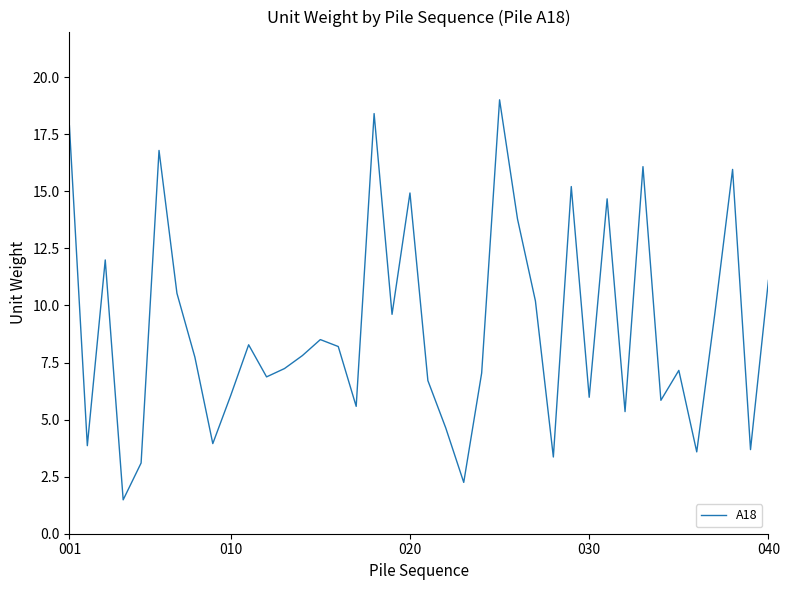

How many categories are shown in the chart?

40